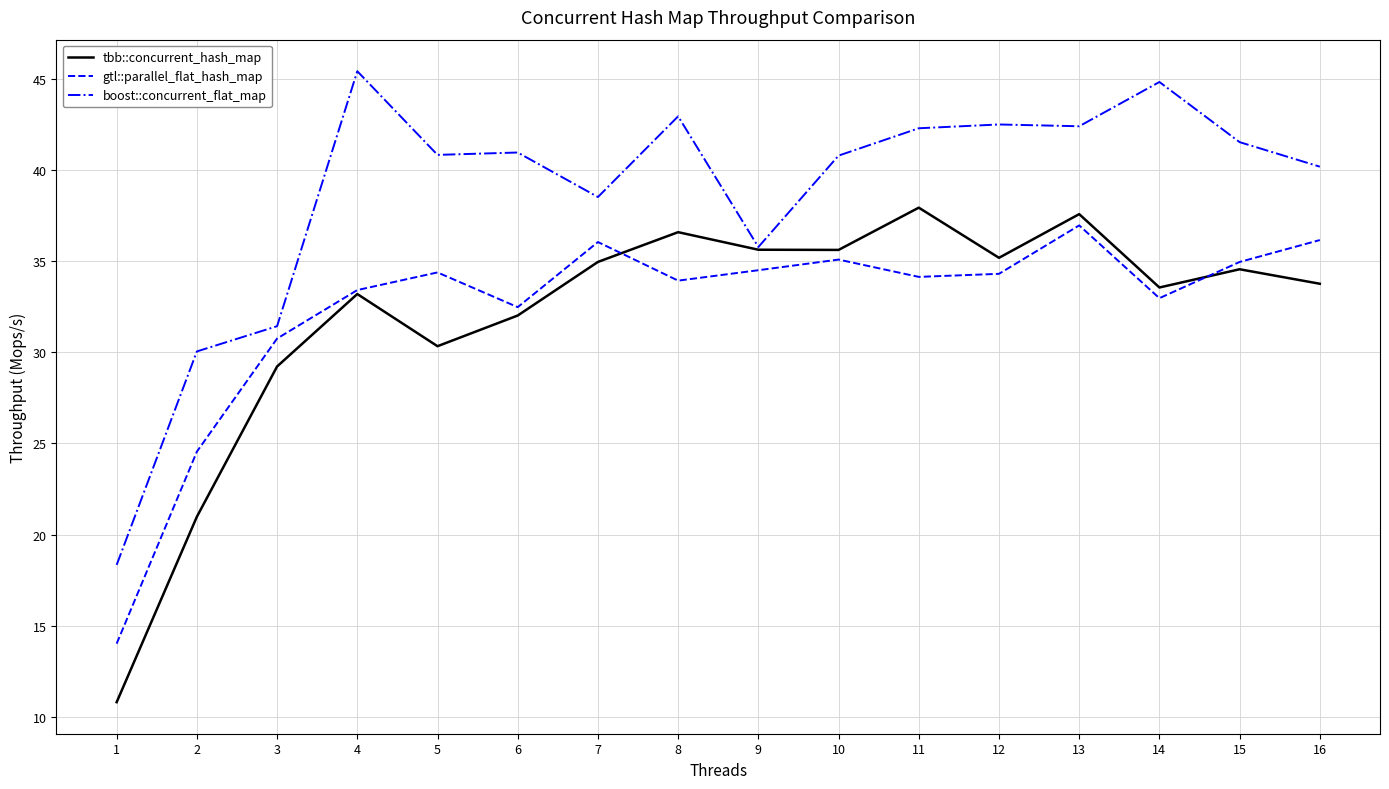

What is the average value of the tbb::concurrent_hash_map series?

32.0